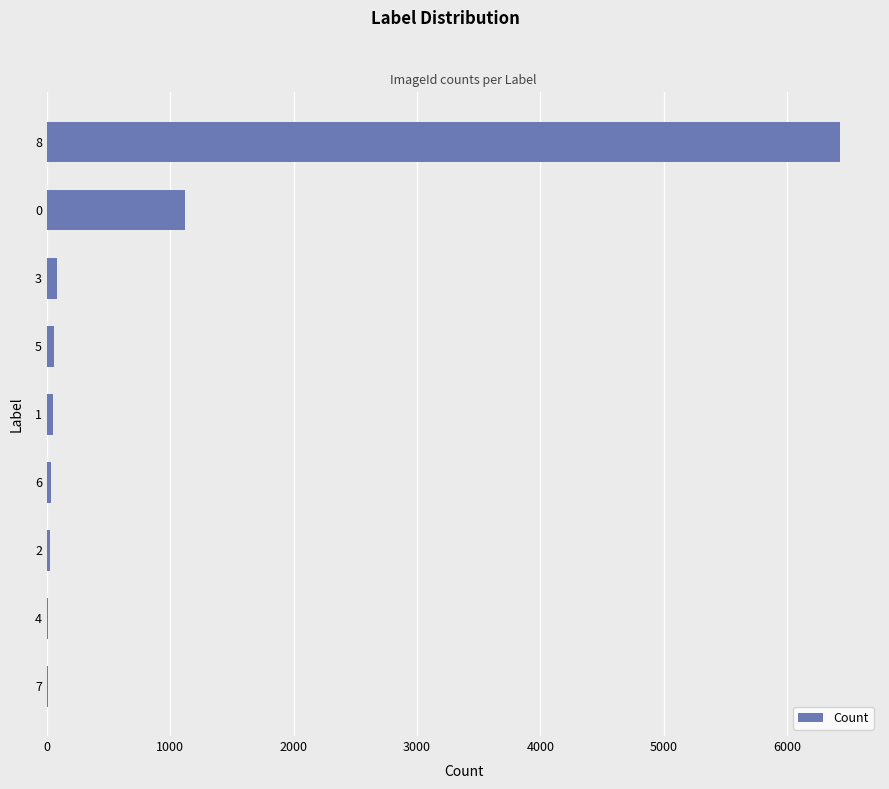

What is the maximum value shown in the chart?

6432